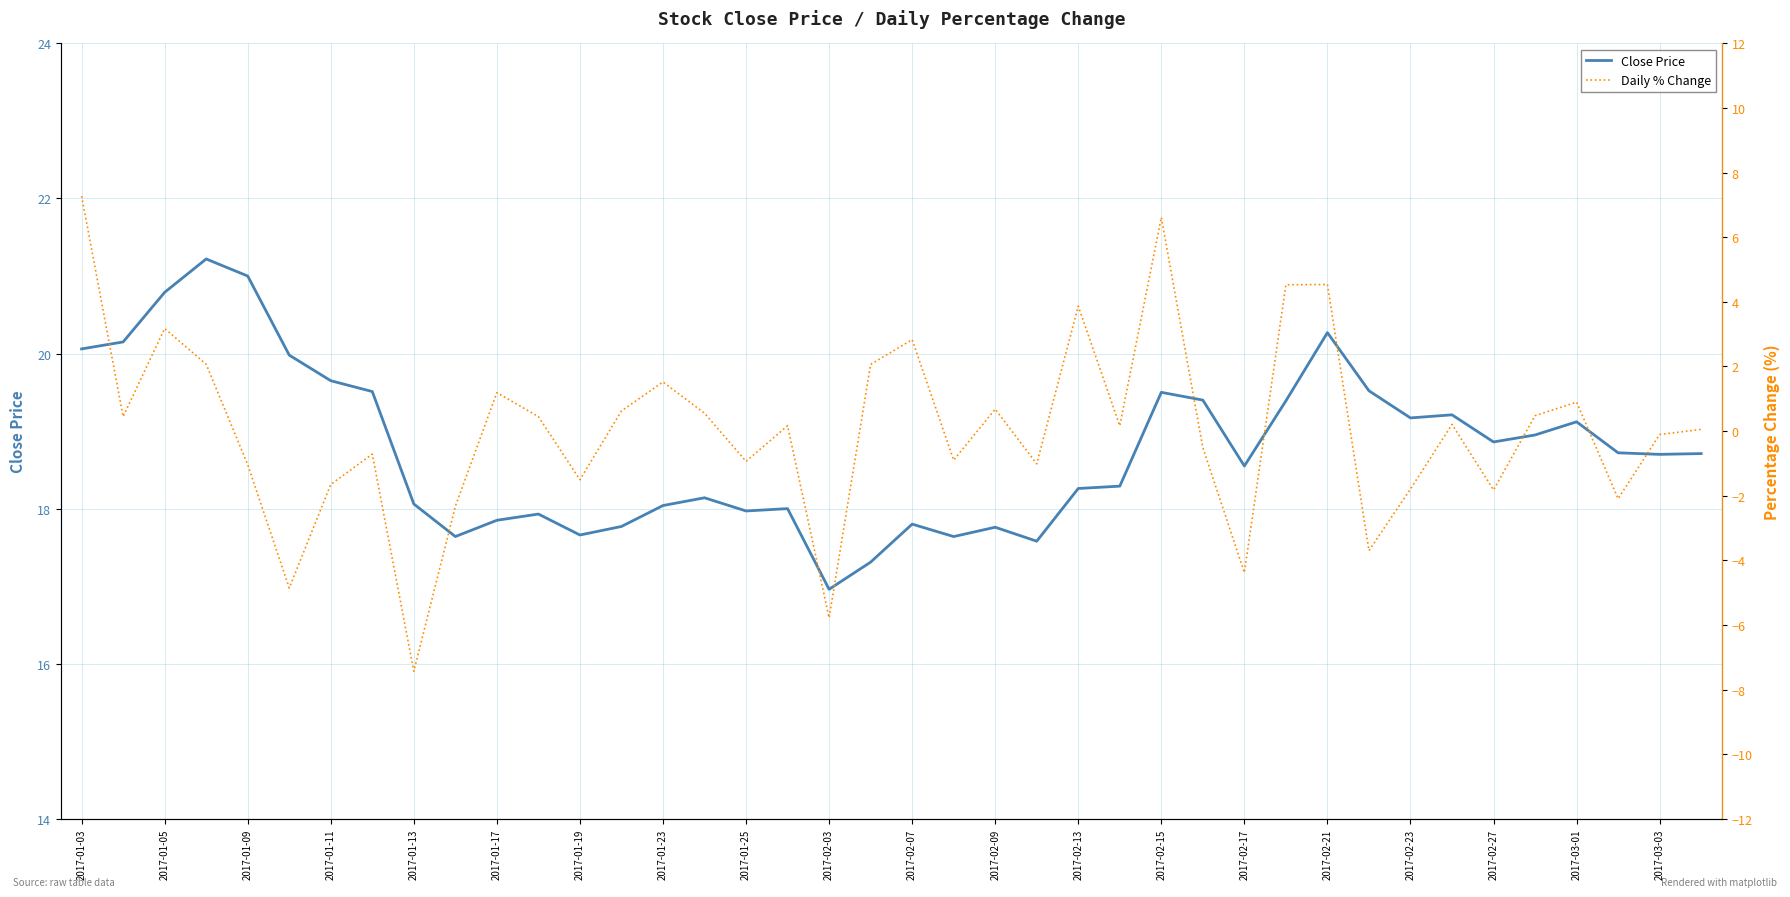

The value of Close Price at 2017-02-07 is 30.1. True or false?

False